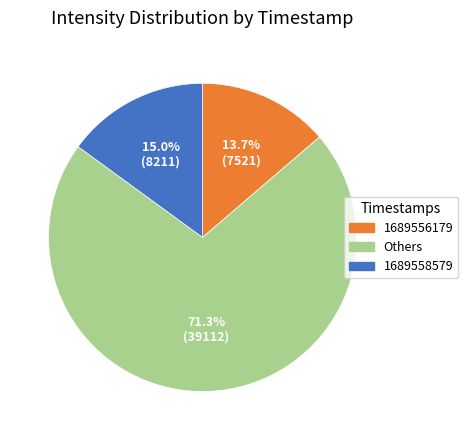

How many slices are in this pie chart?

3